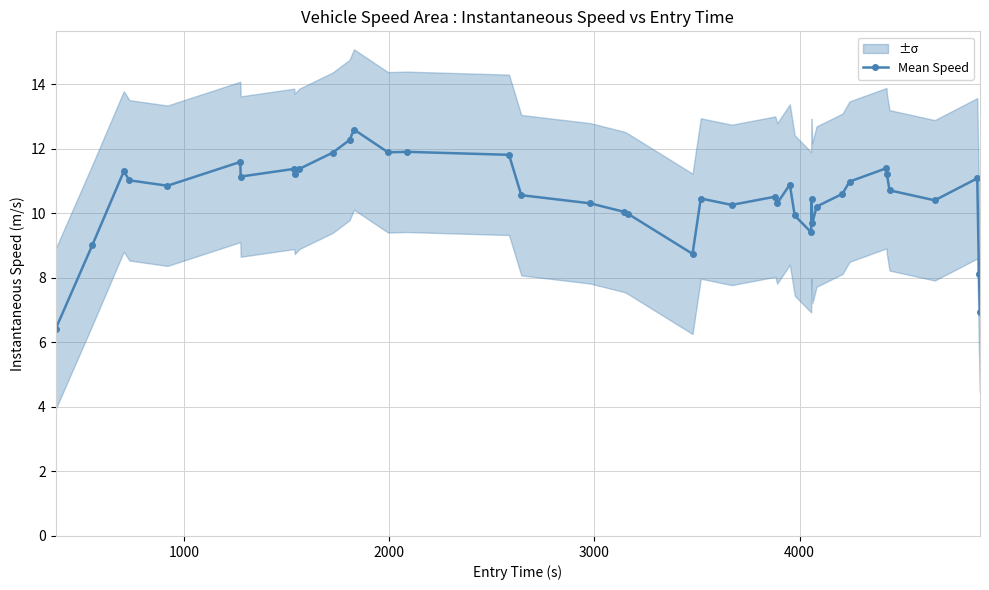

True or false: Mean Speed has more than 0 points higher than both neighbors.

True